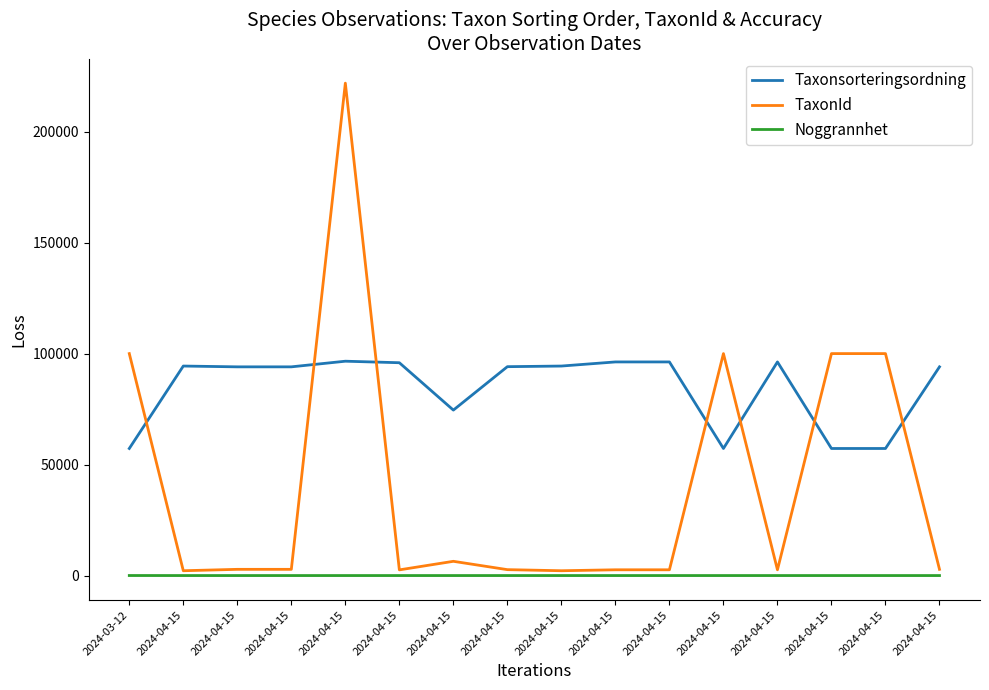

At 2024-04-15, list the series in order from smallest to largest.

Noggrannhet, TaxonId, Taxonsorteringsordning